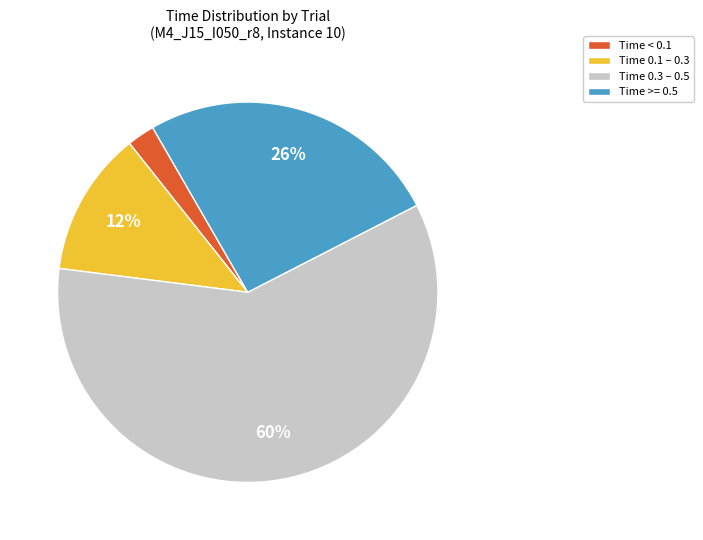

How many segments does this pie chart have?

4